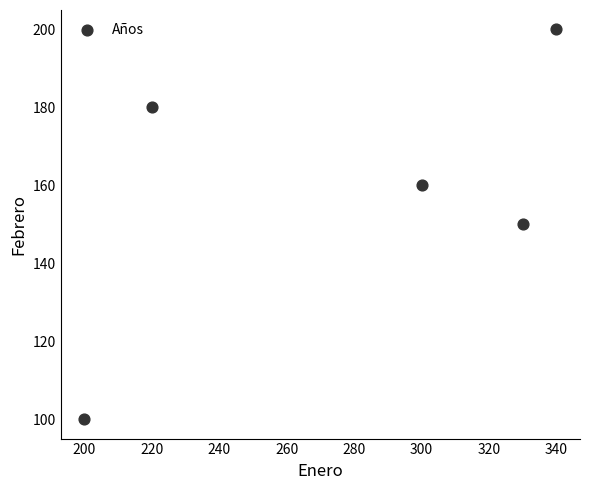

What is the range of Y values (max minus min)?

100